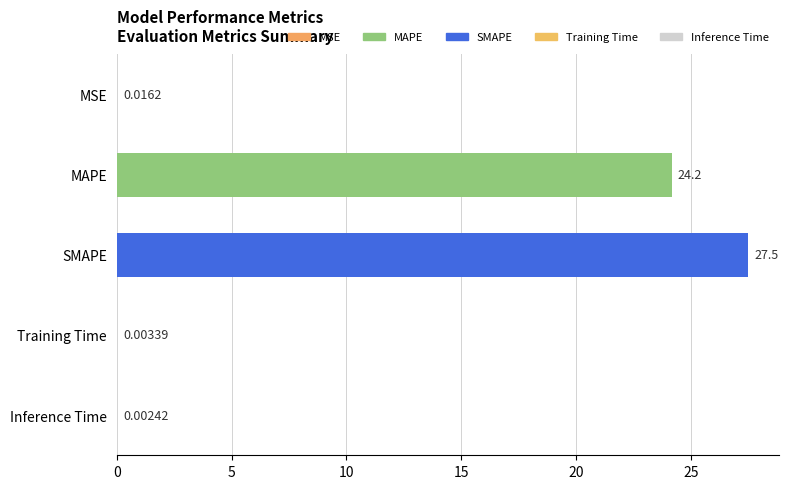

At which label is the value closest to 13?

MAPE